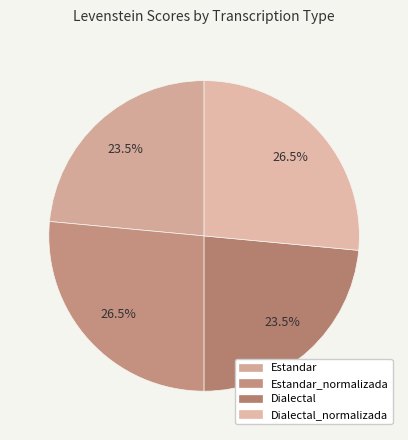

To the nearest percent, what portion does Estandar represent?

24%